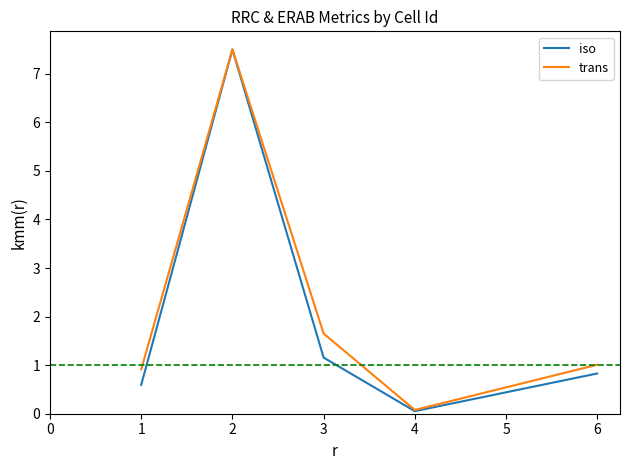

What are all the series names shown in the legend?

iso, trans